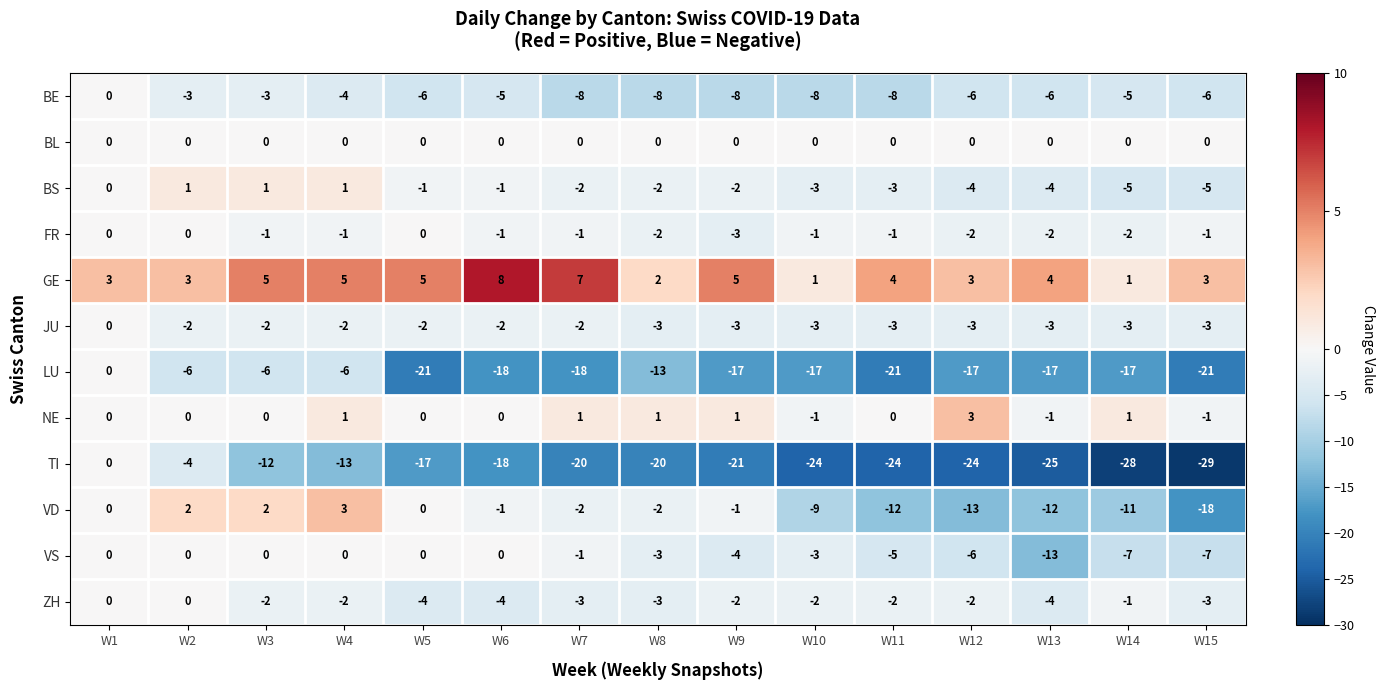

How many distinct data groups are displayed?

12